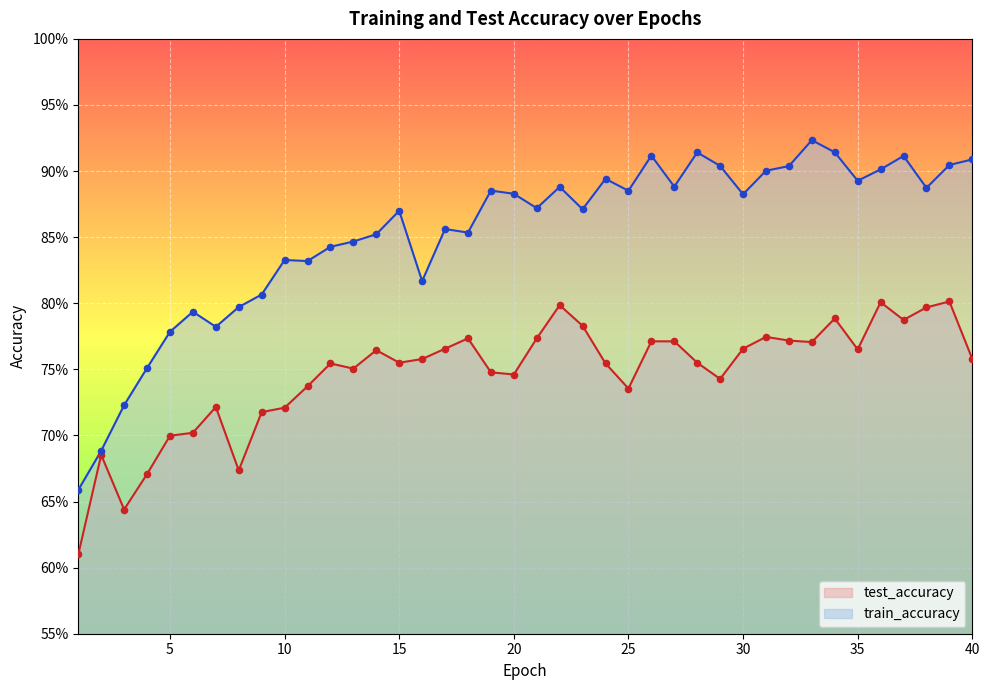

Which series has the largest total across all categories?

train_accuracy